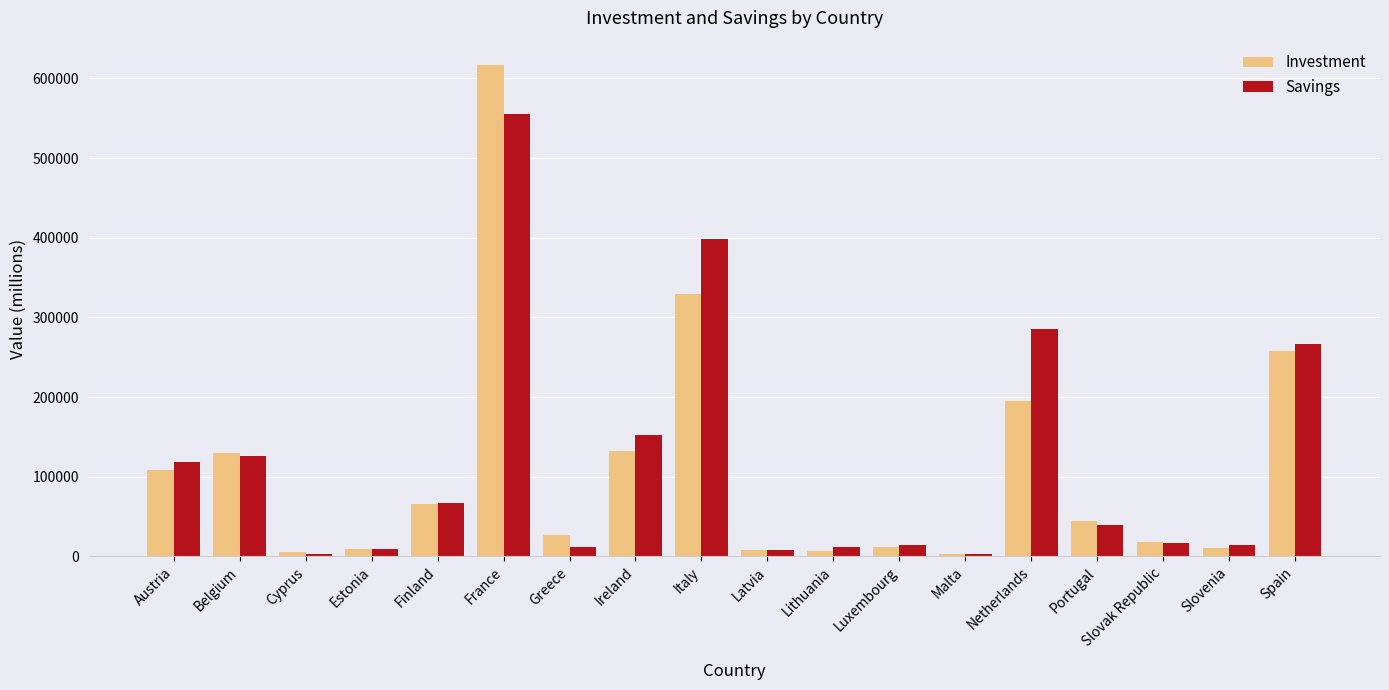

What is the average value of the Investment series?

109948.5